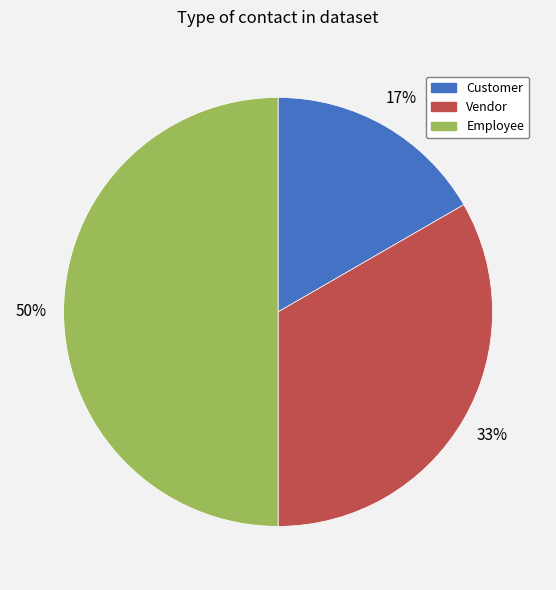

Approximately how many times larger is the value at Customer compared to Employee?

0.3